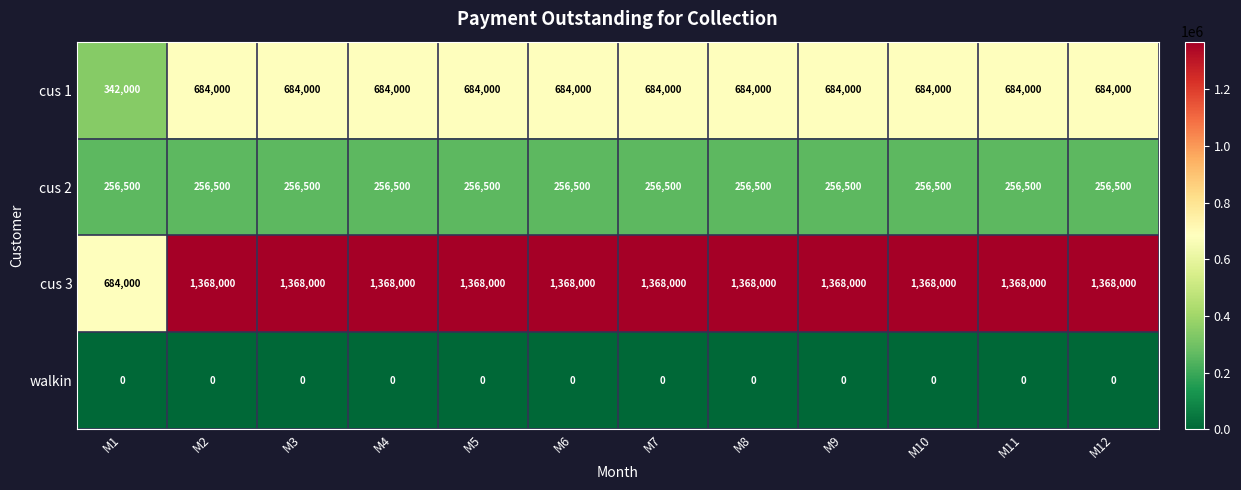

What is the total value across all series at M10?

2308500